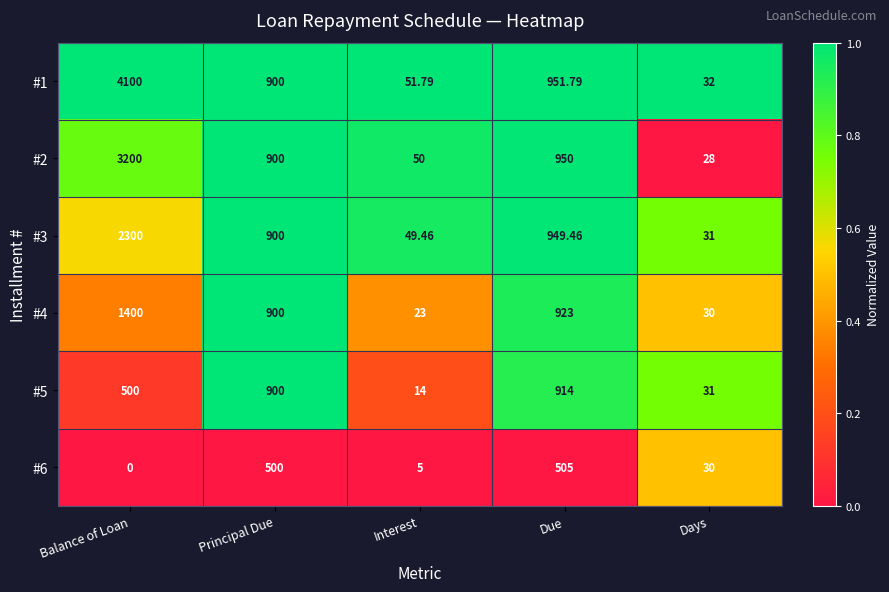

Count the number of categories in the chart.

5